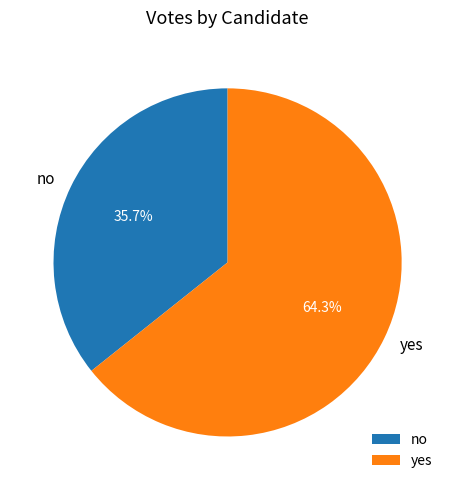

What percentage is the yes slice, to the nearest percent?

64%